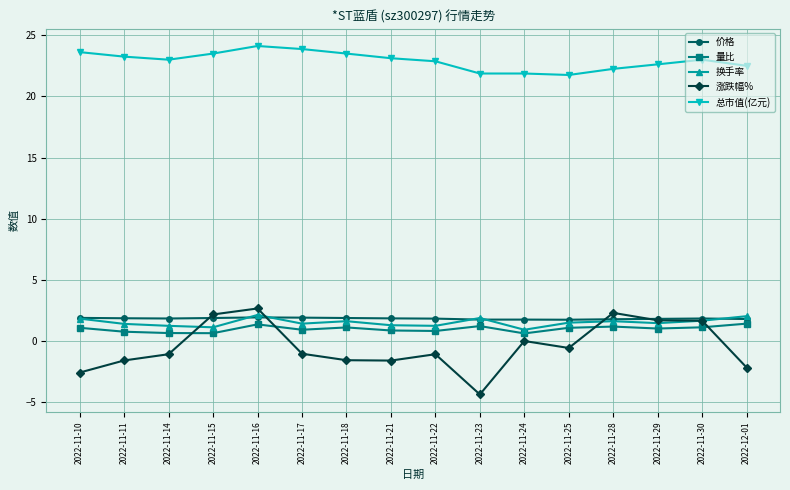

What is the difference between the 换手率 values at 2022-11-28 and 2022-11-25?

0.1